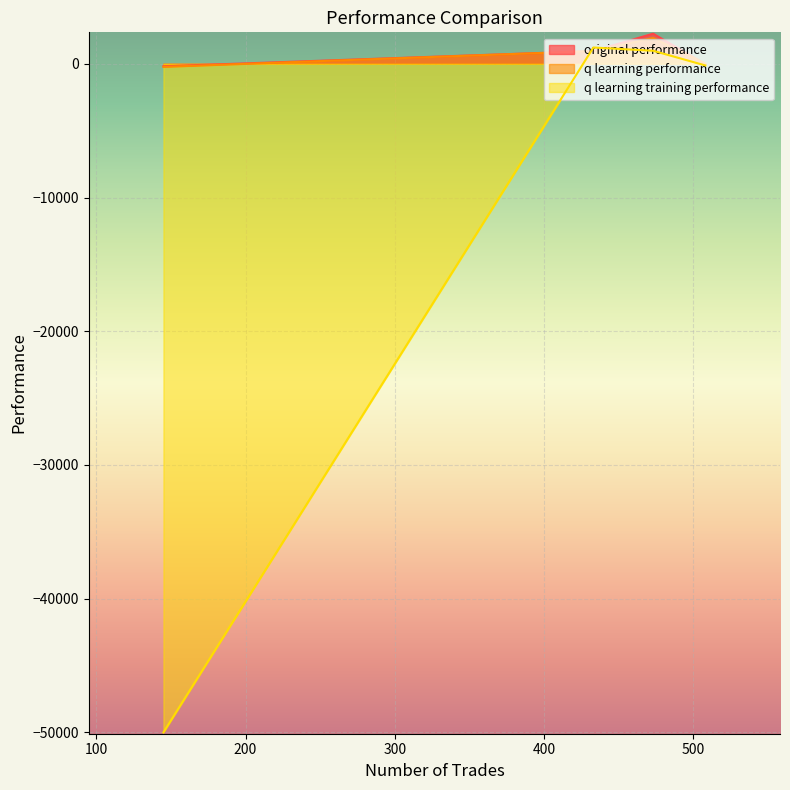

The value of q learning performance at 473 is 1931.8. True or false?

True